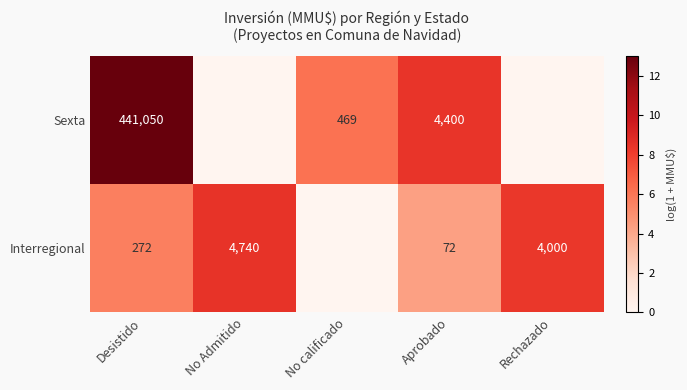

What is the spread (max minus min) of values at Aprobado?

4328